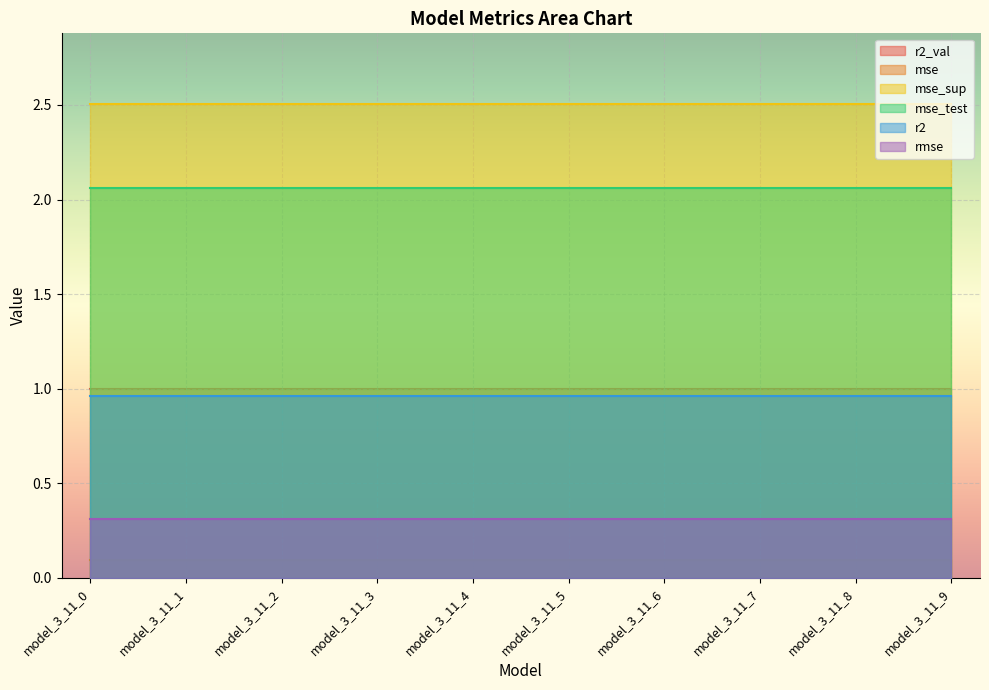

What is the value of the r2_val point at the 2nd from the left?

1.0